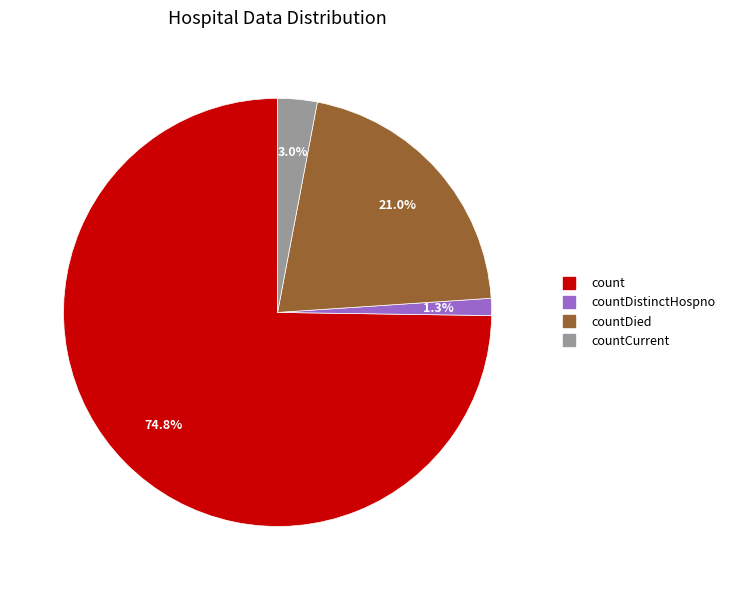

How many slices are in this pie chart?

4